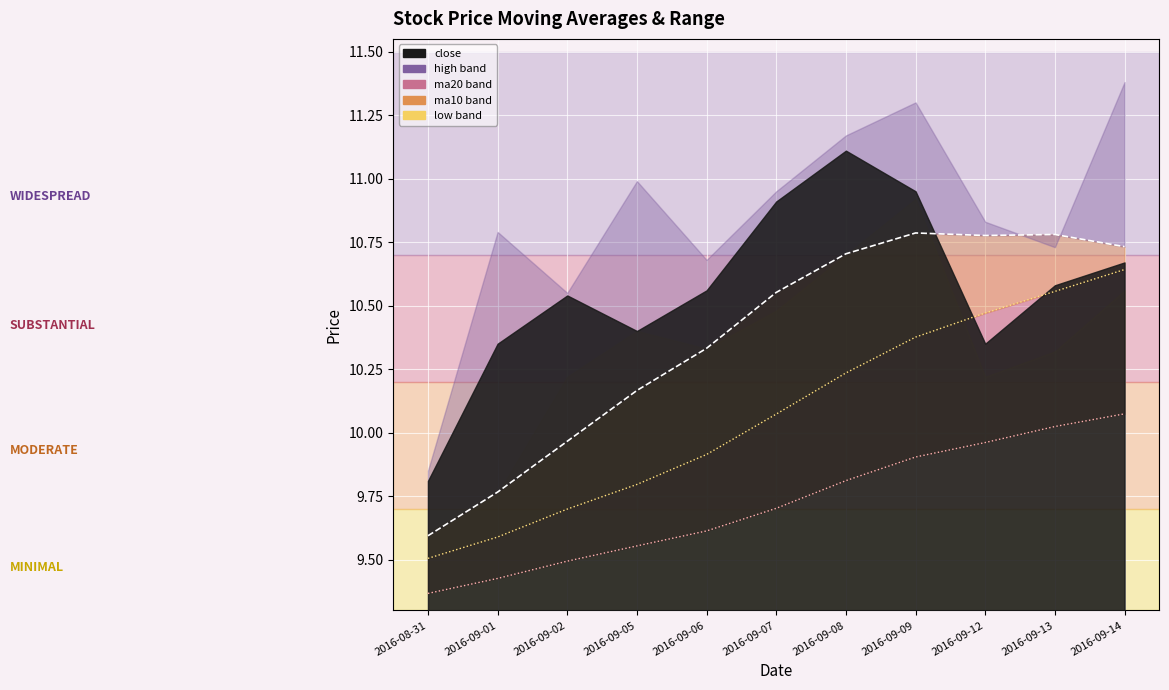

Where is the data nearest to the value 10?

2016-09-02